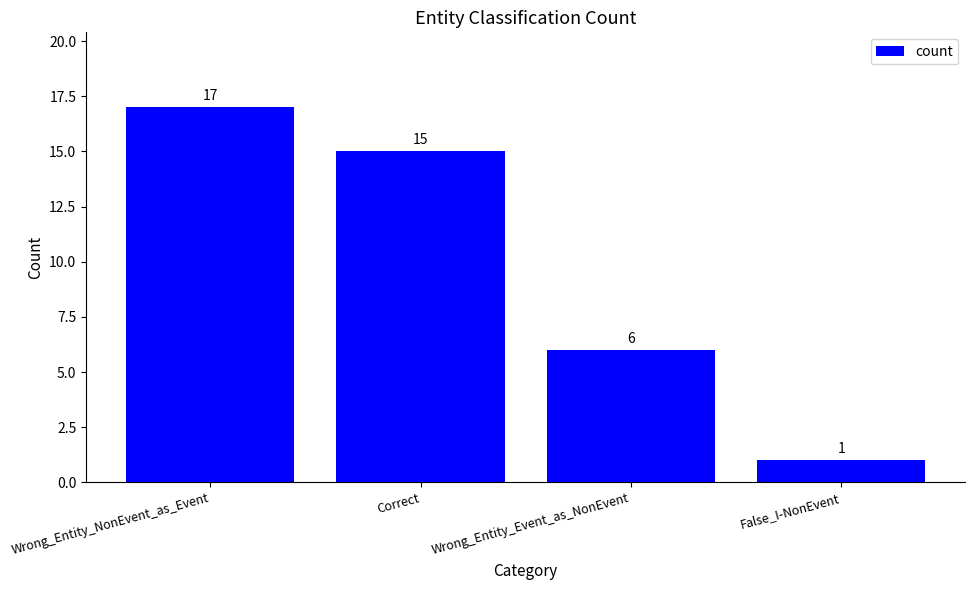

Where is the data nearest to the value 9?

Wrong_Entity_Event_as_NonEvent